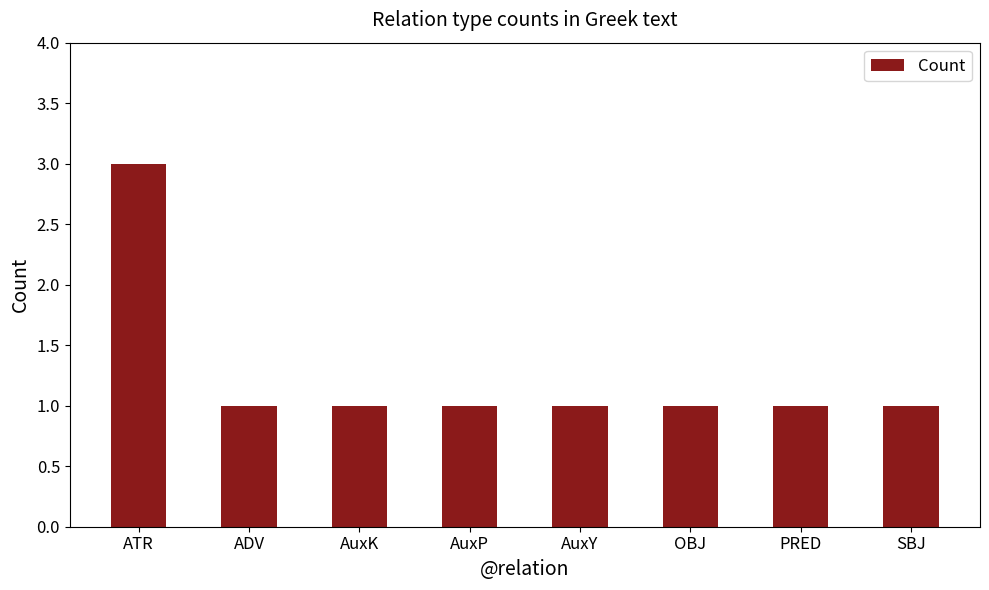

What is the smallest value displayed?

1